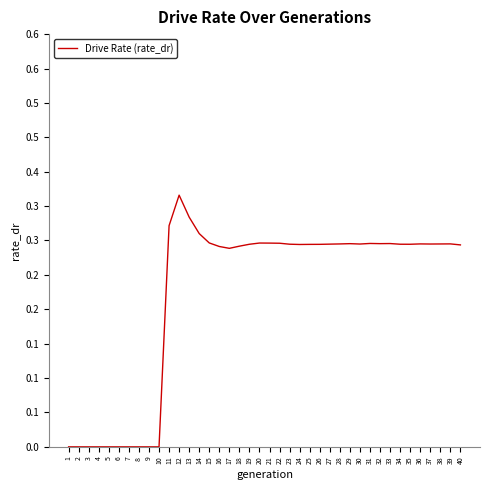

Reading left to right, extract all data points from this chart.

0.0	0.0	0.0	0.0	0.0	0.0	0.0	0.0	0.0	0.0	0.3	0.4	0.3	0.3	0.3	0.3	0.3	0.3	0.3	0.3	0.3	0.3	0.3	0.3	0.3	0.3	0.3	0.3	0.3	0.3	0.3	0.3	0.3	0.3	0.3	0.3	0.3	0.3	0.3	0.3